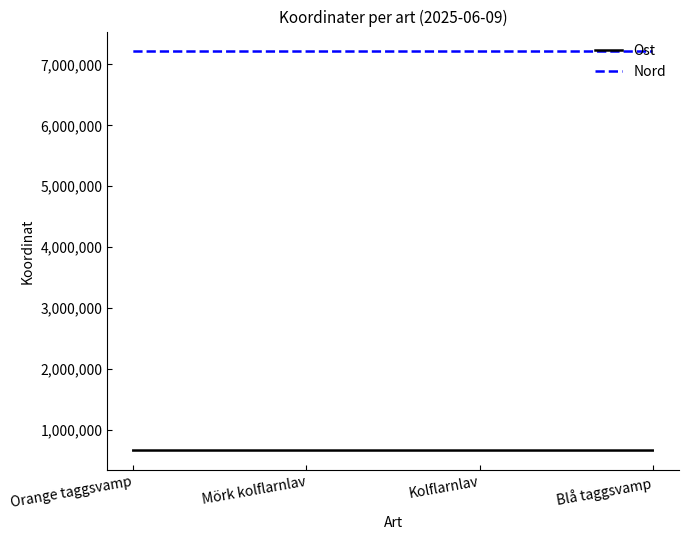

What is the total value across all series at Mörk kolflarnlav?

7870076